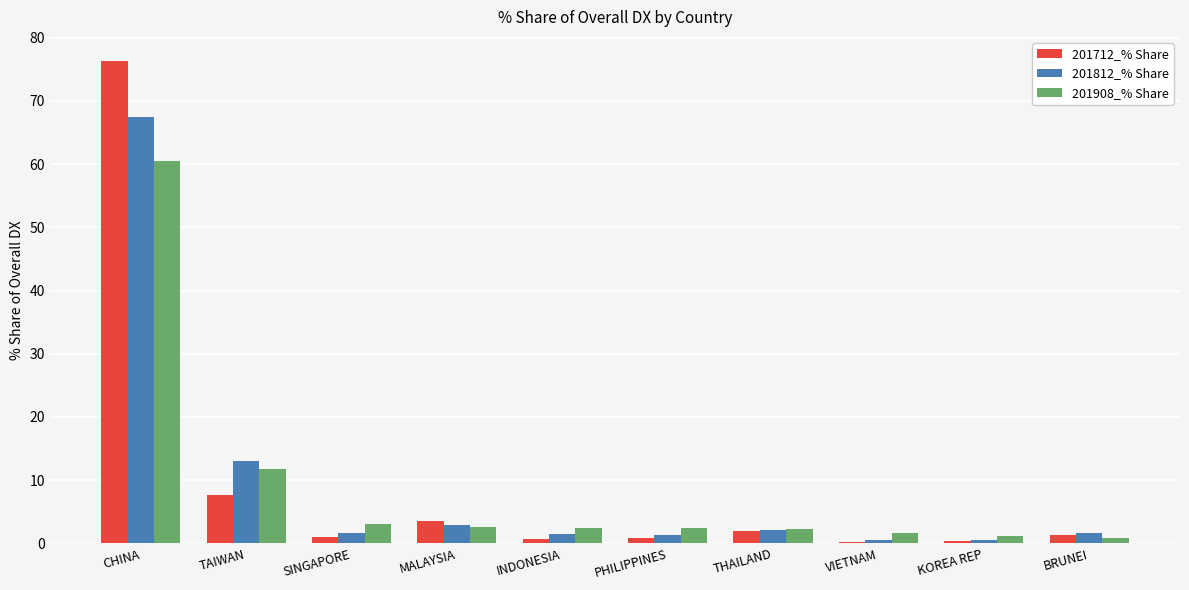

At which label does 201712_% Share first exceed 1?

CHINA